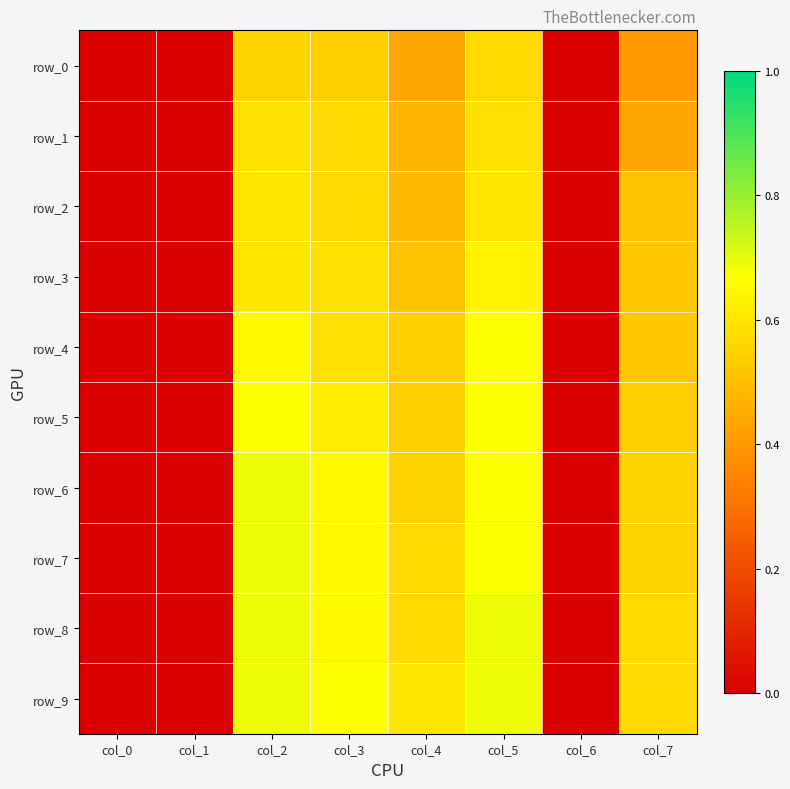

Which series has the largest total across all categories?

row_9